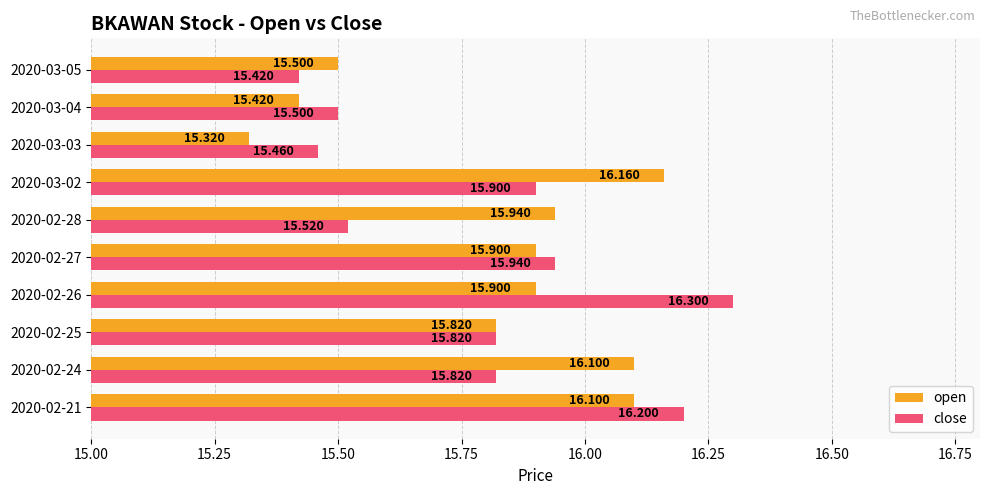

Between 2020-03-03 and 2020-03-05, which series saw the biggest shift?

open